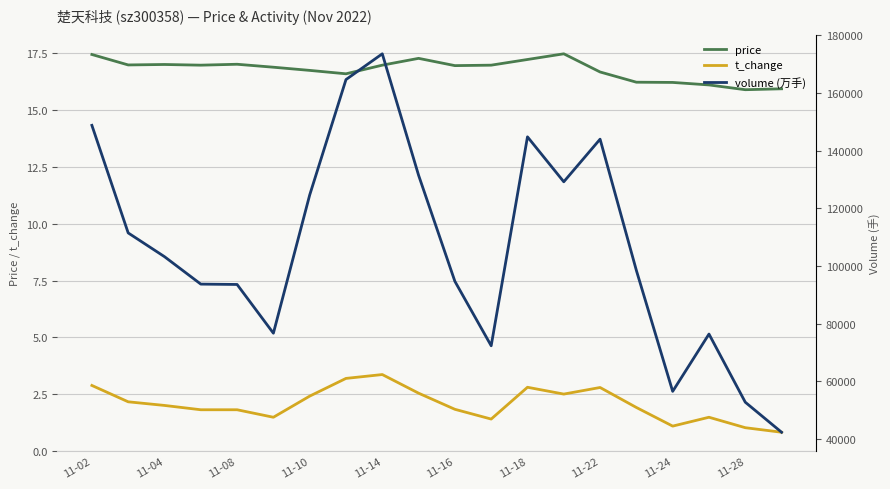

What is the highest value of the price series?

17.5